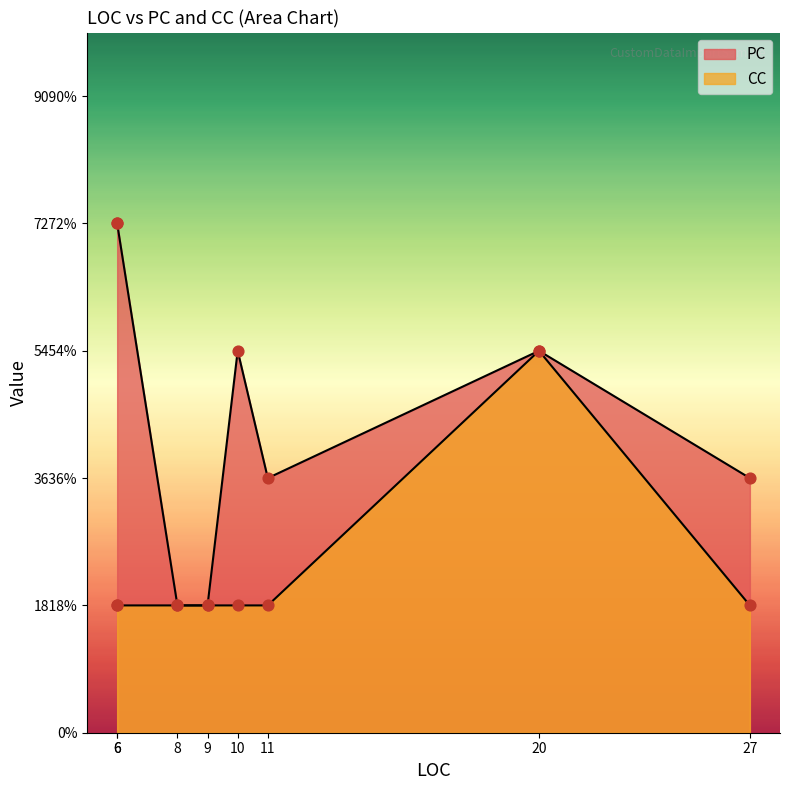

Which series has the largest Y range (max minus min)?

PC